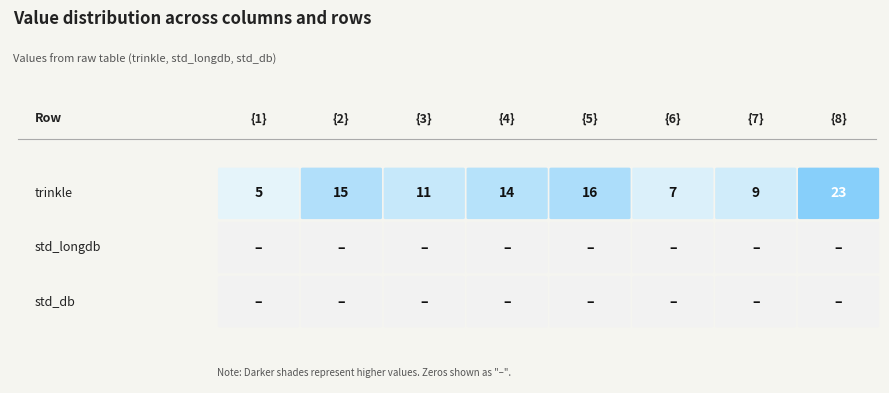

What is the sum of all trinkle values?

100